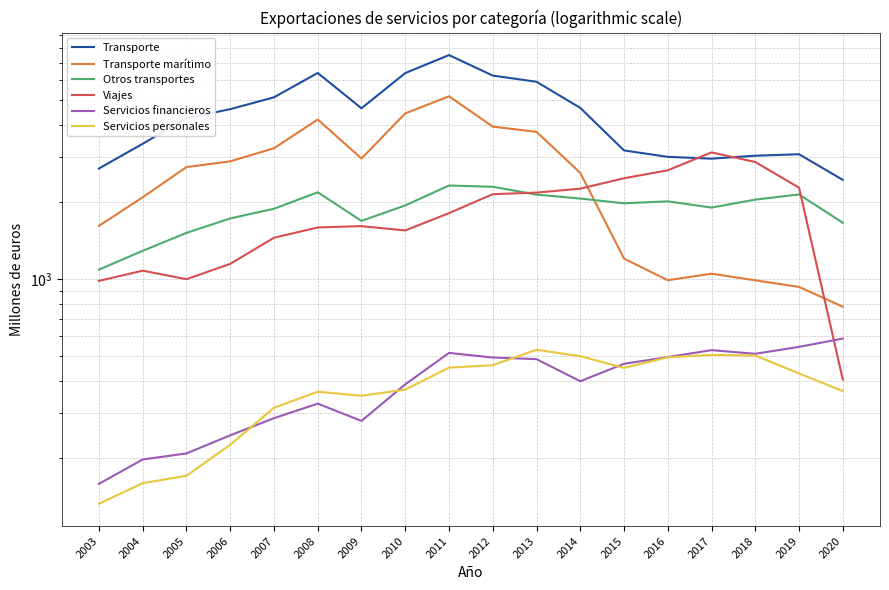

What are all the series names shown in the legend?

Transporte, Transporte marítimo, Otros transportes, Viajes, Servicios financieros, Servicios personales